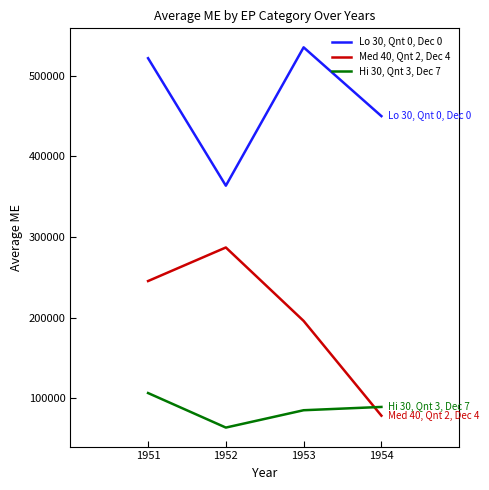

Read the Hi 30, Qnt 3, Dec 7 value at 1953.

85421.6